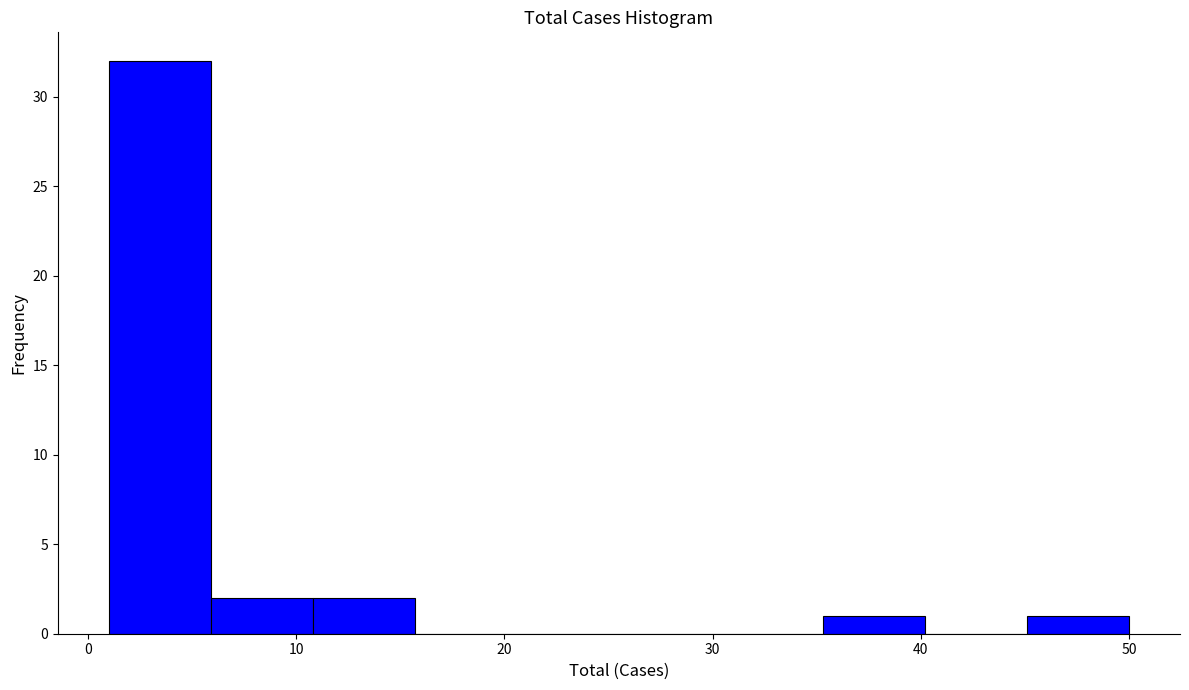

Reading left to right, list every bar in this chart as the range it spans on the x-axis followed by its height. Neither the bar edges nor the heights are printed on the chart, so give them approximately, as read against the axes.

1.0 to 5.9: 32
5.9 to 10.8: 2
10.8 to 15.7: 2
15.7 to 20.6: 0
20.6 to 25.5: 0
25.5 to 30.4: 0
30.4 to 35.3: 0
35.3 to 40.2: 1
40.2 to 45.1: 0
45.1 to 50.0: 1